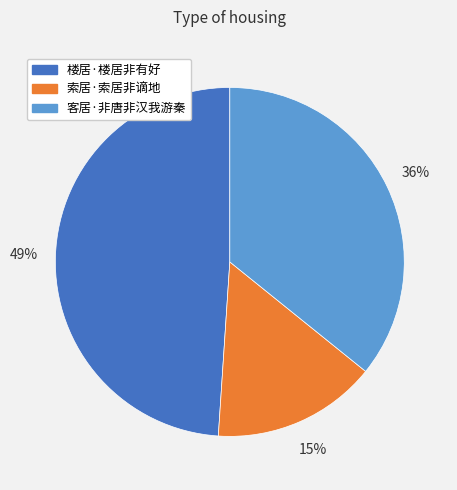

Do 楼居·楼居非有好 and 索居·索居非谪地 together represent more than half of the pie?

Yes